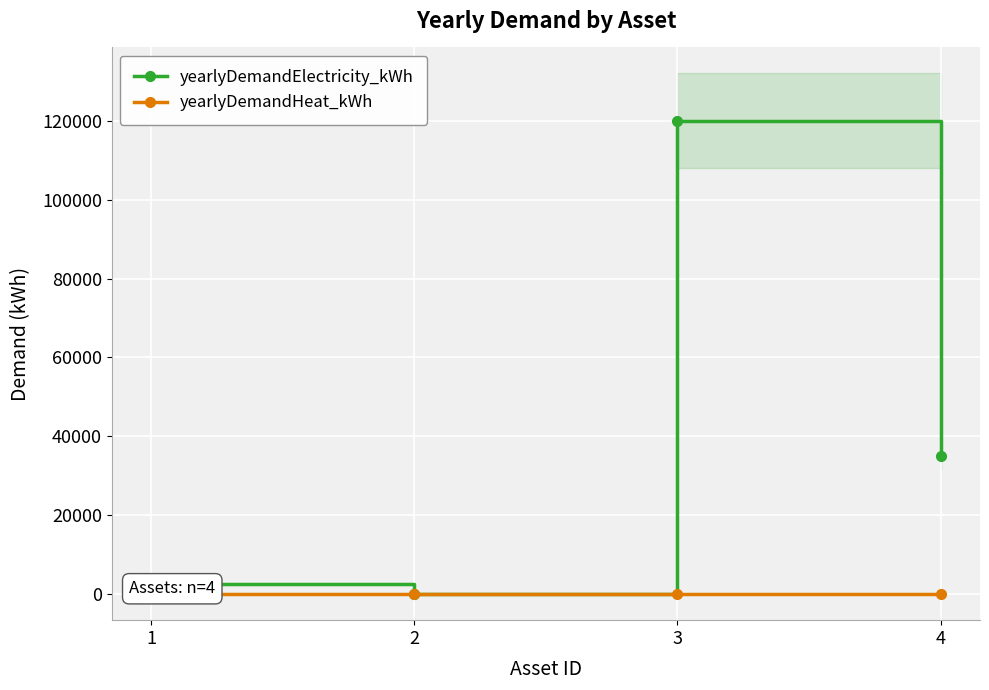

Rank the categories by yearlyDemandHeat_kWh value from lowest to highest.

1, 3, 4, 2